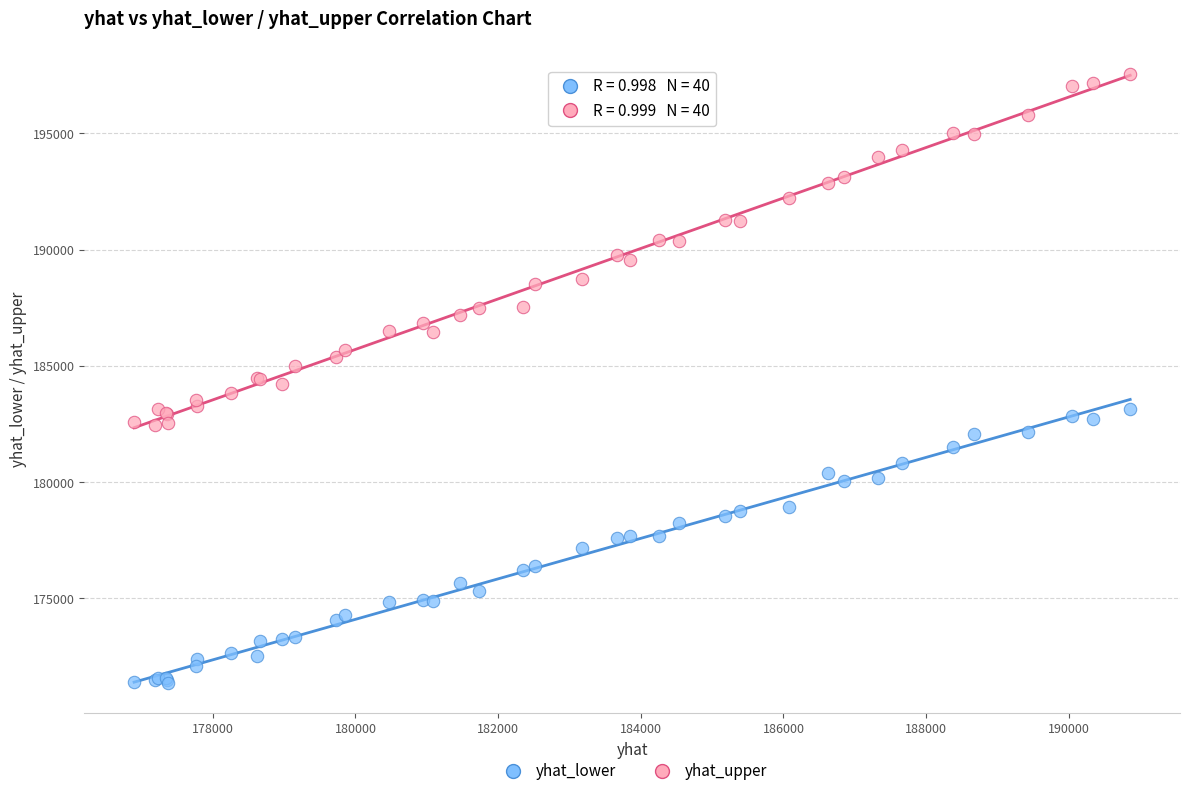

What is the X range (max minus min) for the scatter plot?

13965.2